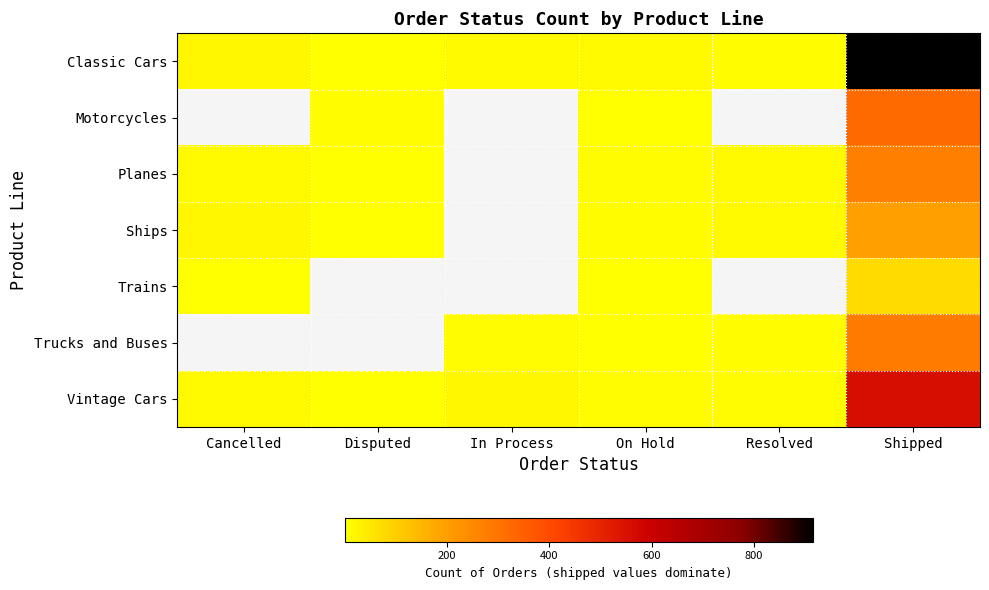

The Classic Cars series shows 8.0 at Resolved. True or false?

True